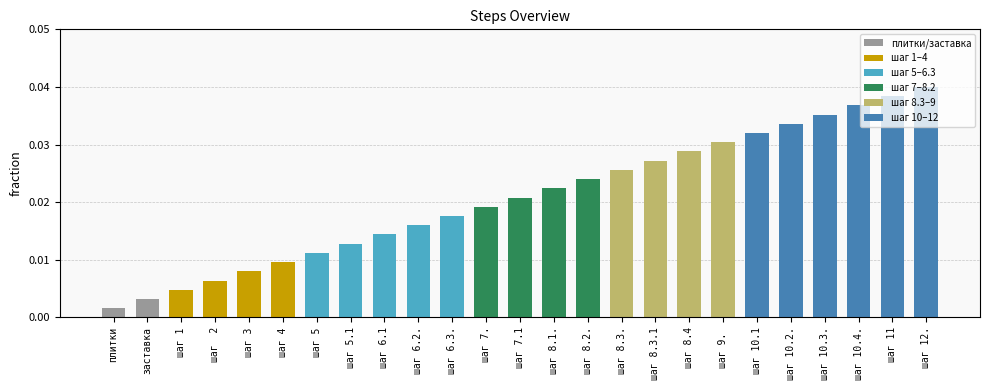

The chart shows a value of 0.1 at шаг 10.4.. True or false?

False